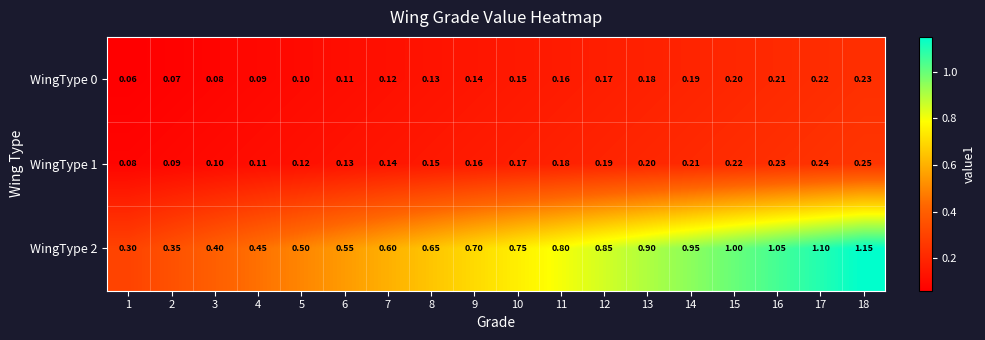

Rank the series by their maximum value, from highest to lowest.

WingType 2, WingType 1, WingType 0